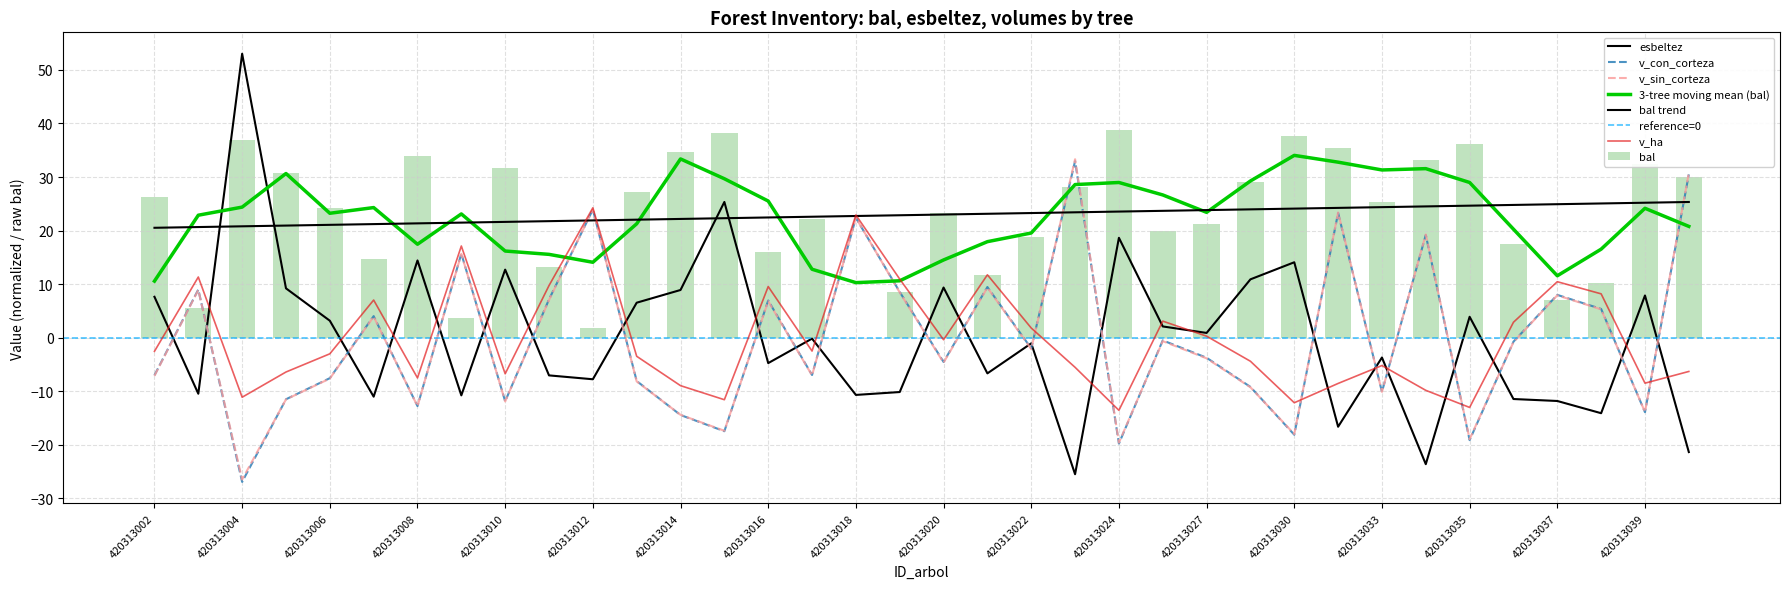

Which series has the largest total across all categories?

bal